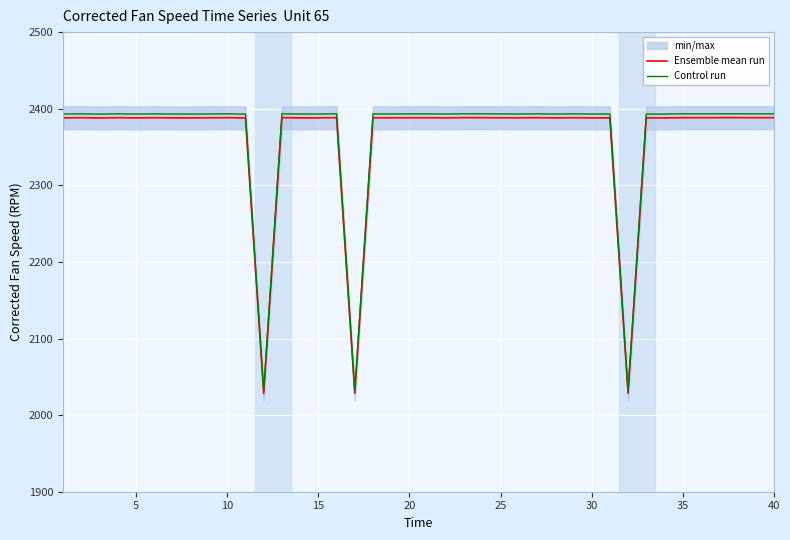

Is it true that Control run equals 2393.1 at 30?

True